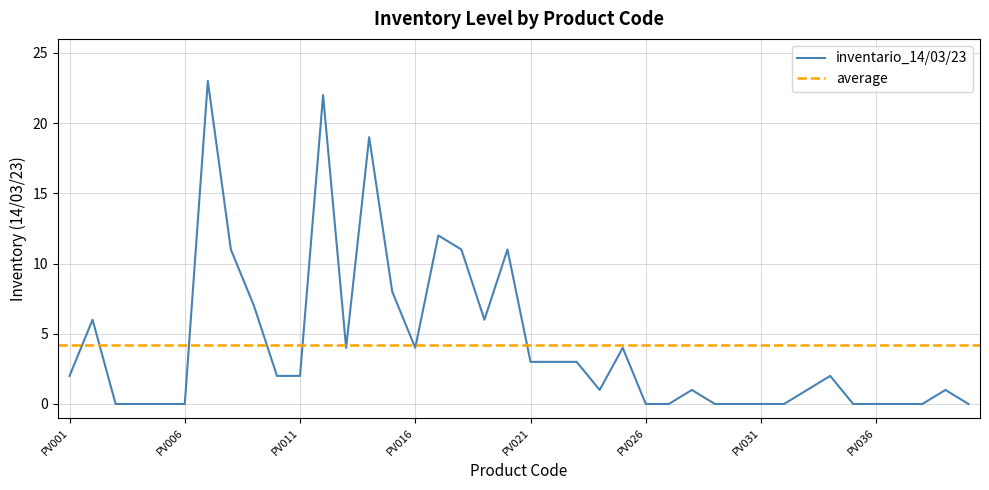

What is the change in value from PV020 to PV027?

-11